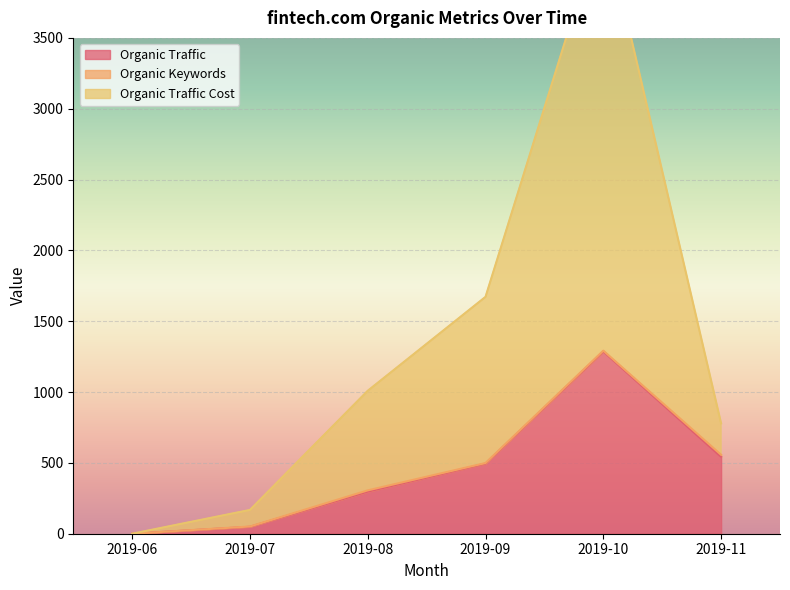

True or false: Organic Traffic Cost and Organic Traffic intersect in this chart.

False